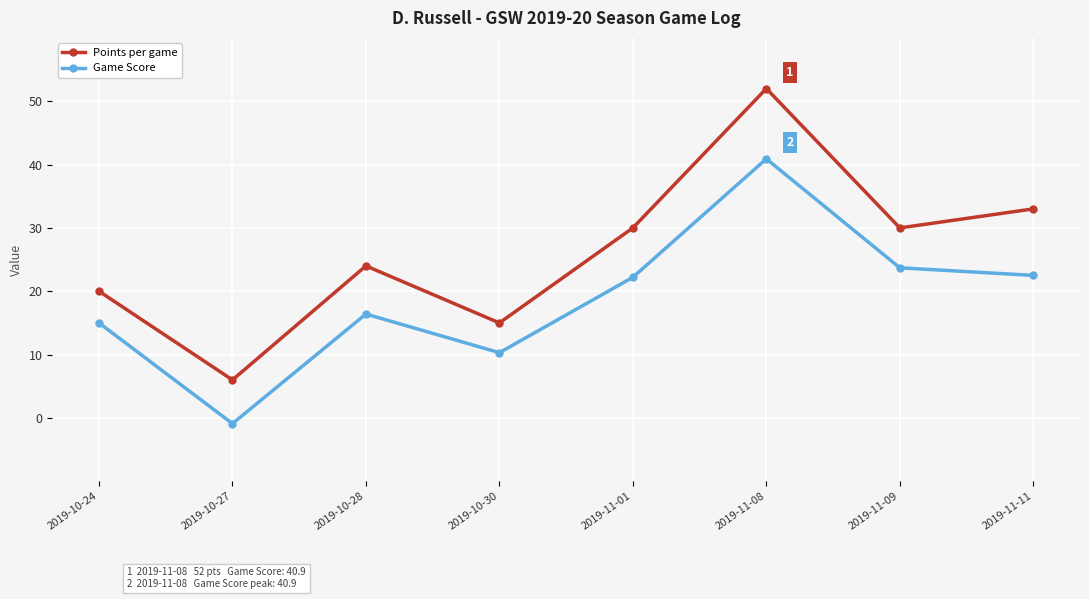

True or false: Game Score and Points per game cross at least once.

False